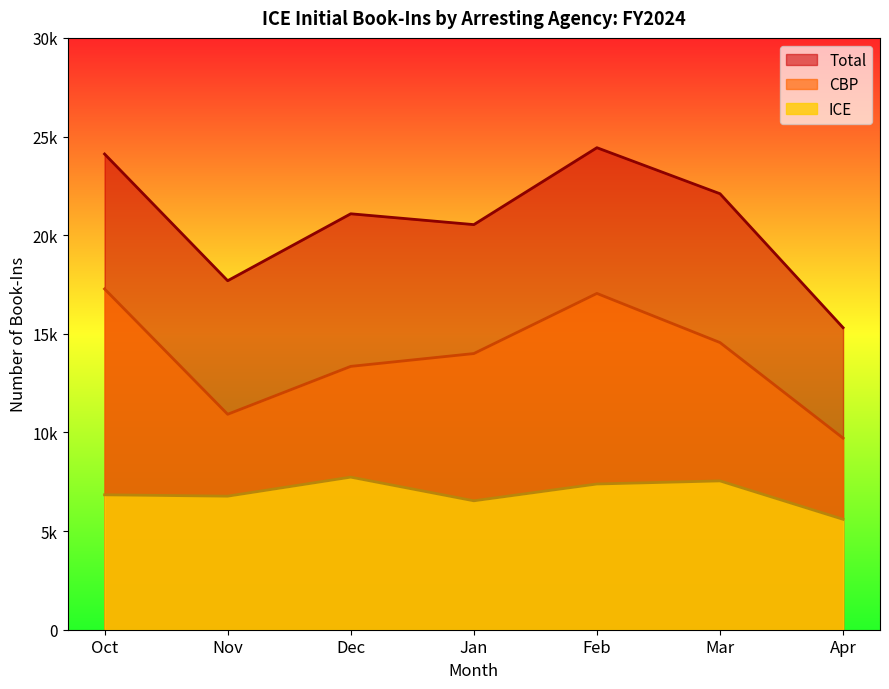

At Oct, list the series in order from largest to smallest.

Total, CBP, ICE